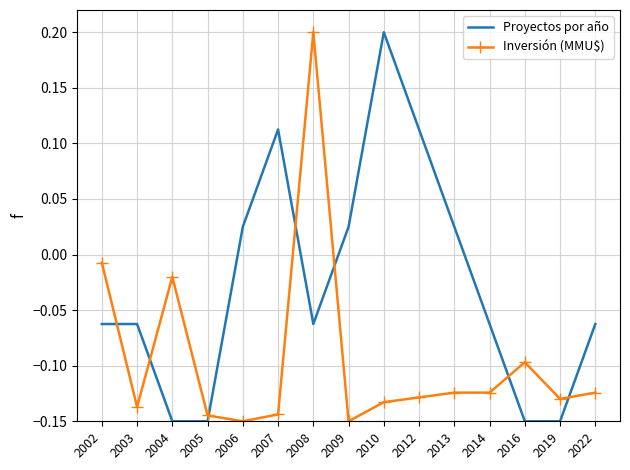

At which label does Inversión (MMU$) reach its peak?

2008